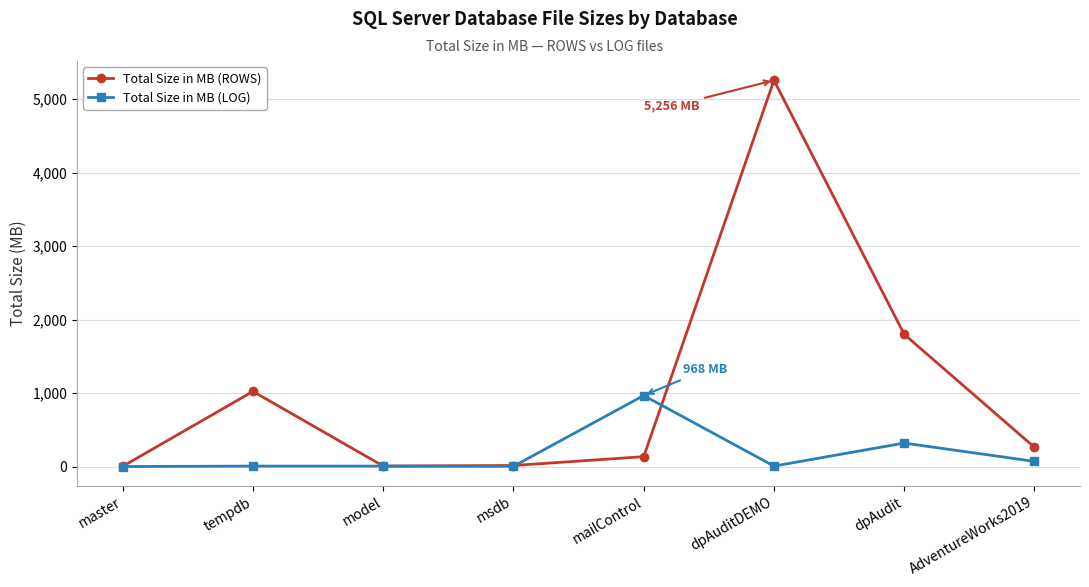

At which category does Total Size in MB (ROWS) reach its first local peak?

tempdb